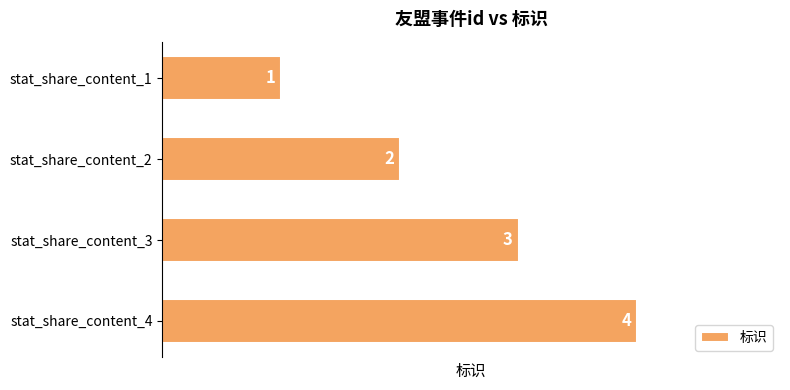

Count the values in the range 2 to 4.

3